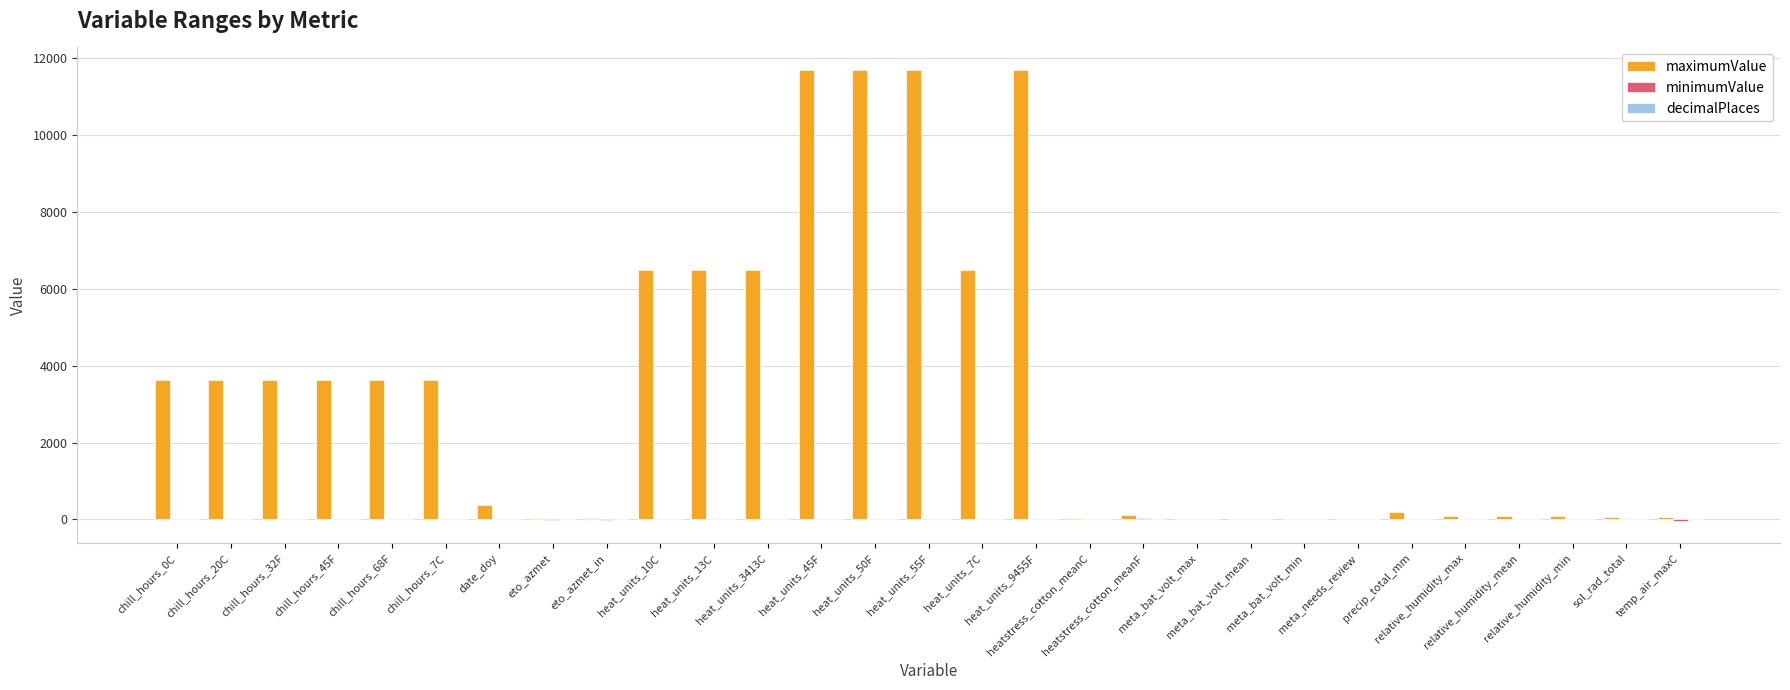

Which series has the largest total across all categories?

maximumValue